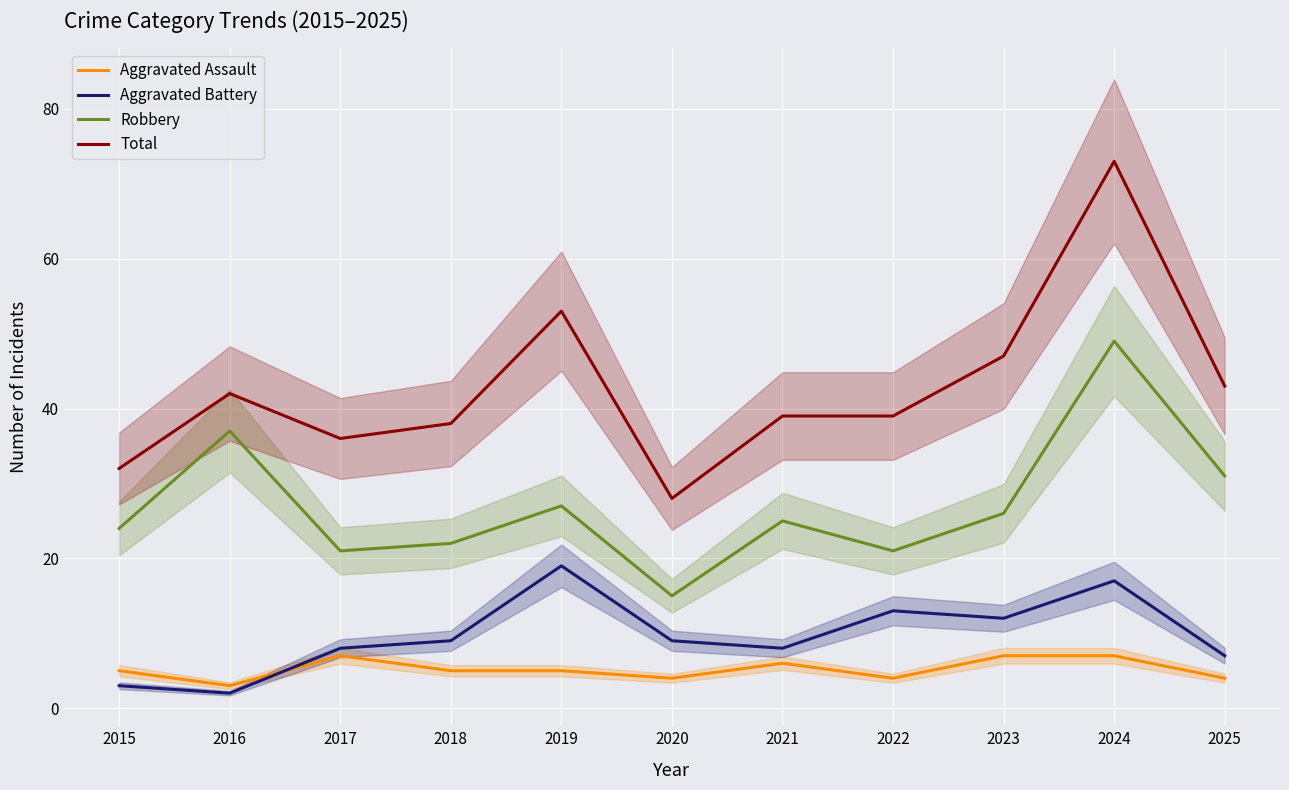

Which series has the widest spread of values?

Total